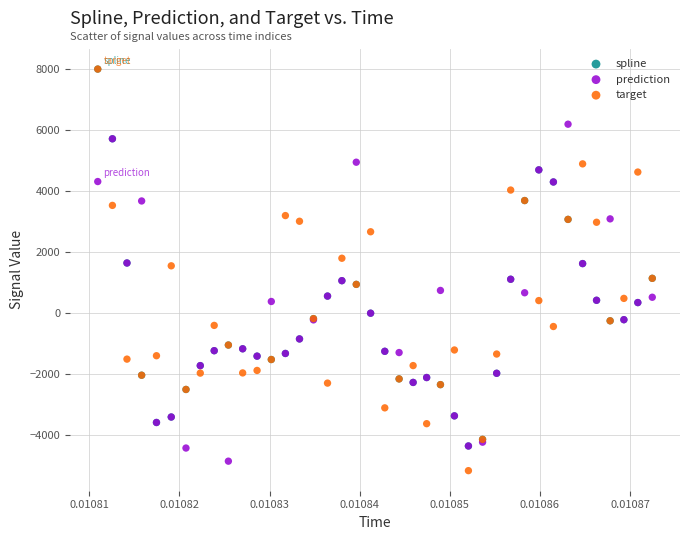

Which series has the largest Y range (max minus min)?

target